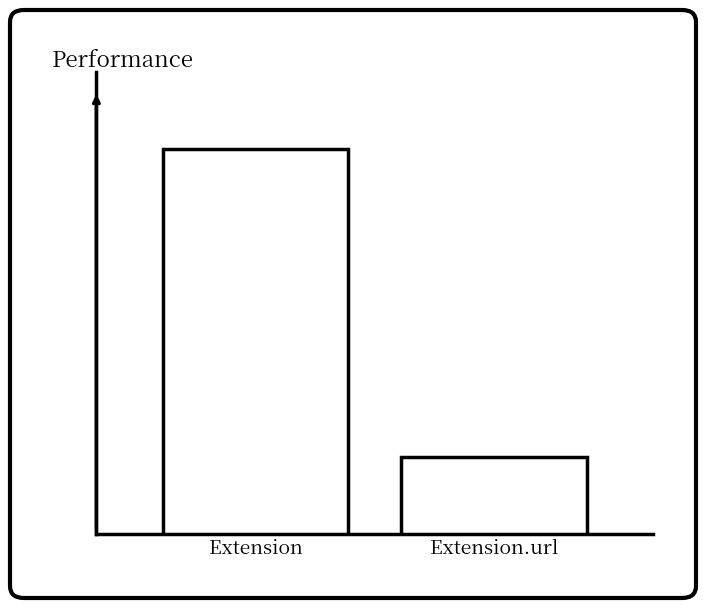

What is the change in value from Extension to Extension.url?

-4